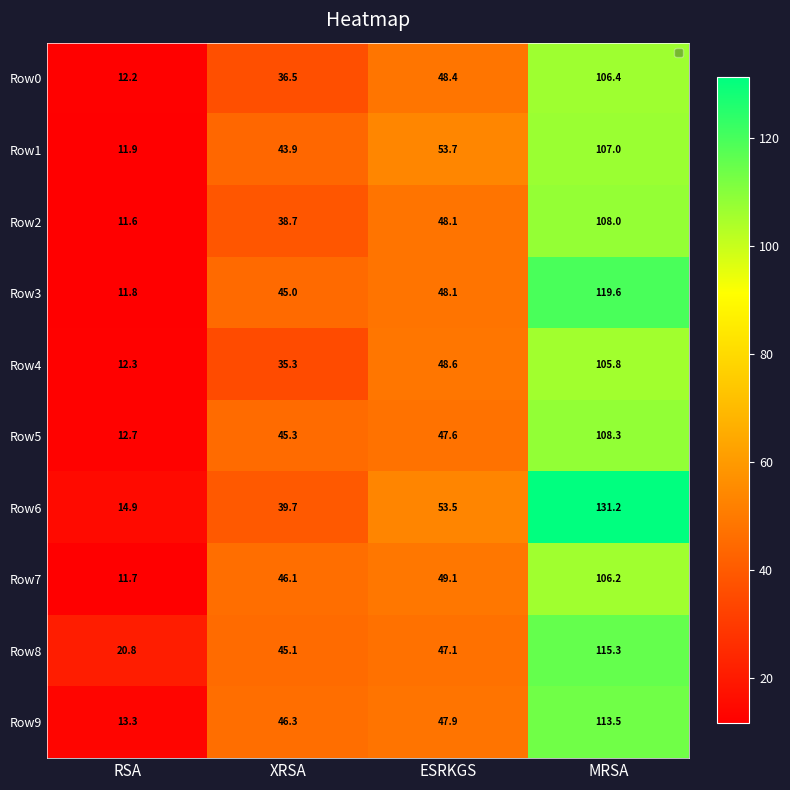

At which category is the sum across all series the highest?

MRSA